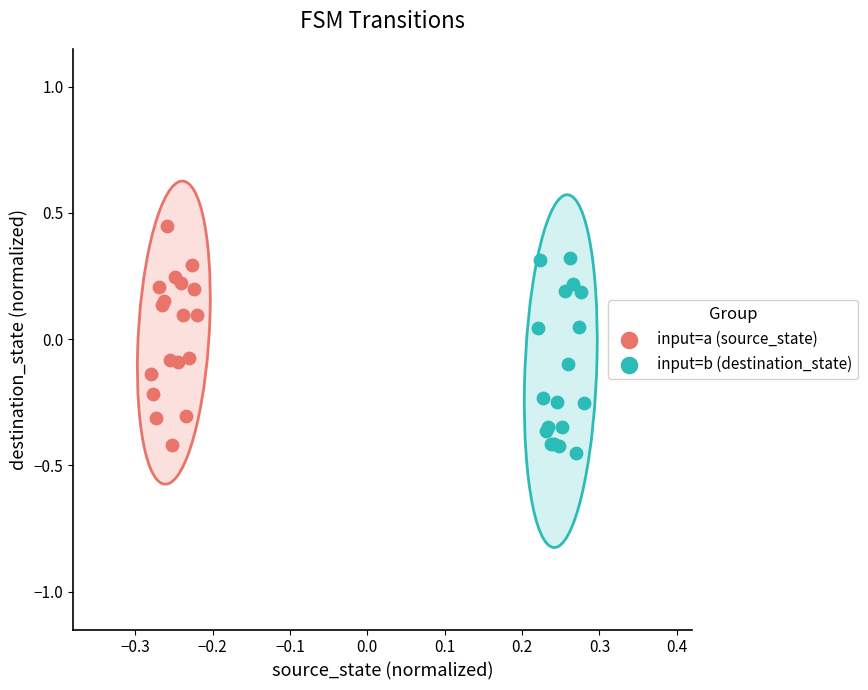

Which series has the largest Y range (max minus min)?

input=a (source_state)